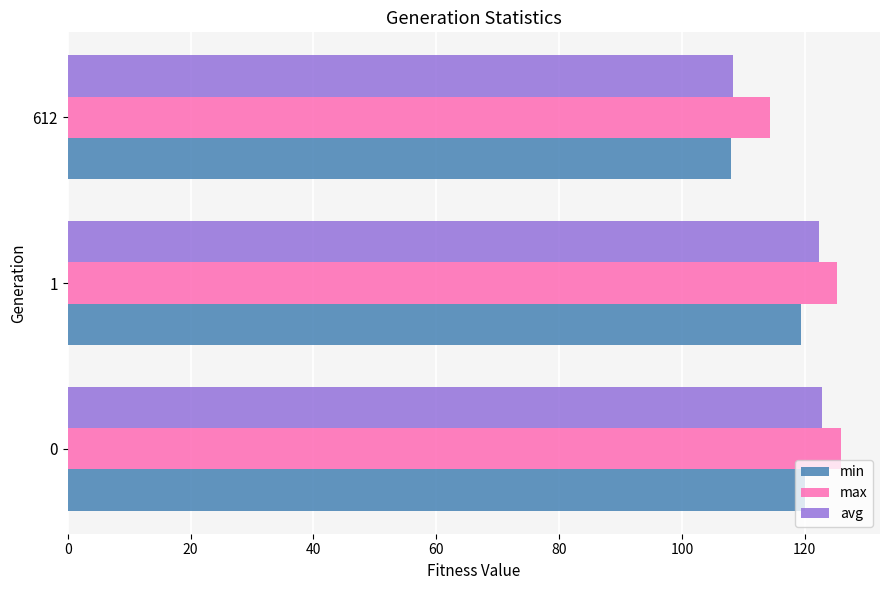

What is the average value of the min series?

115.8